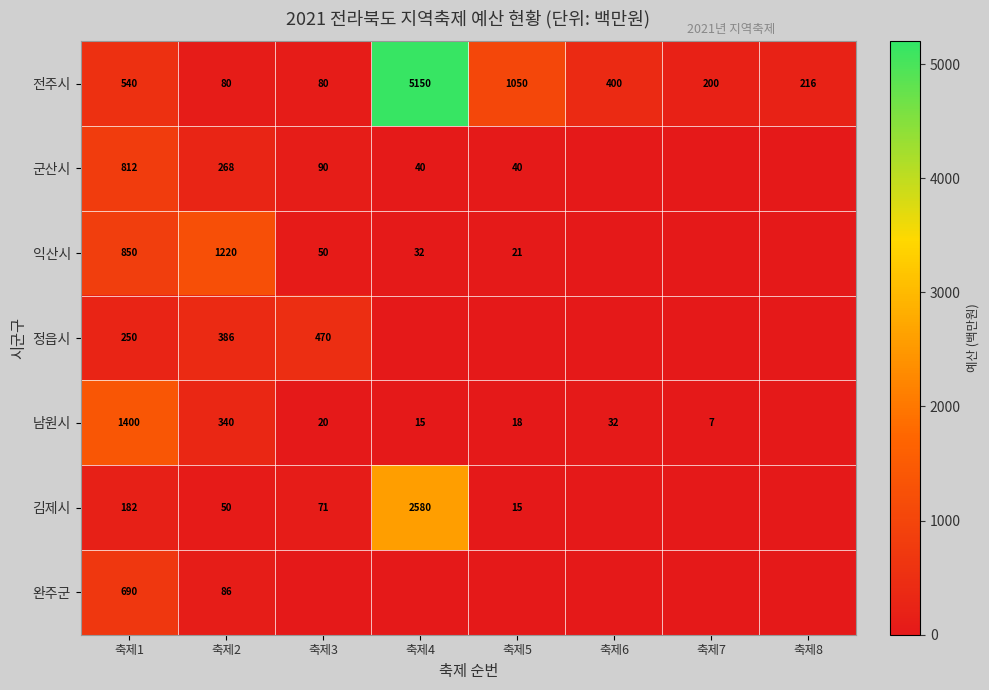

The 군산시 series shows 1256 at 축제1. True or false?

False